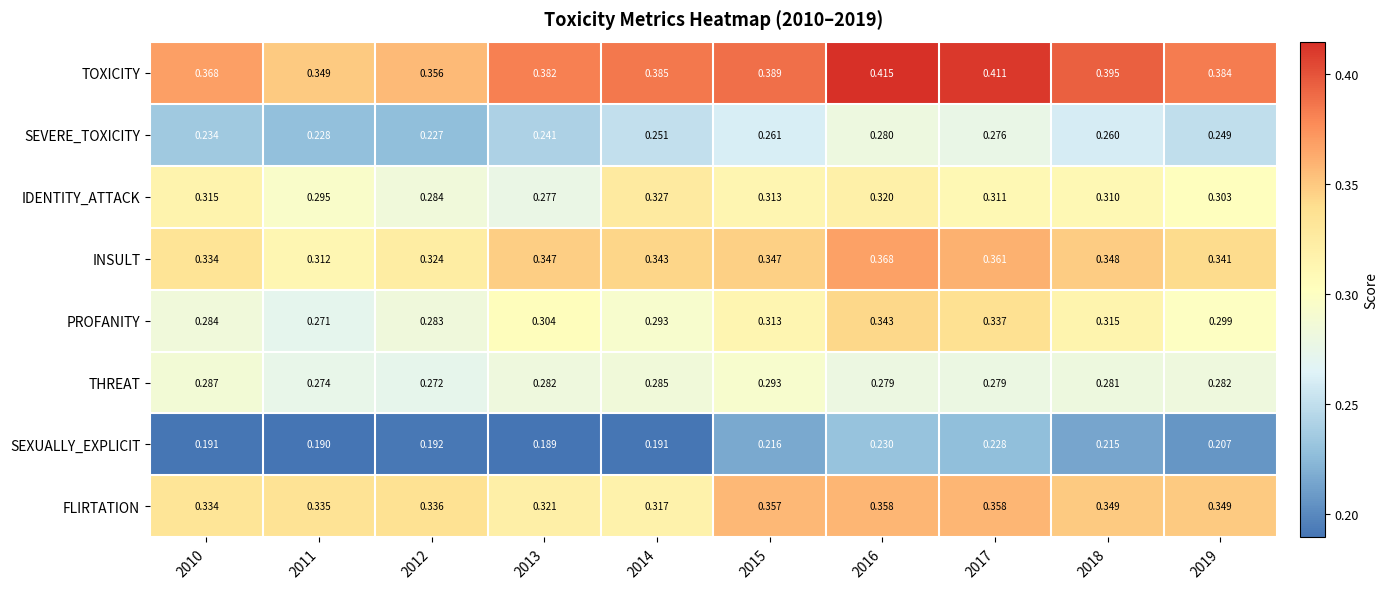

List the series in order of their peak value, highest first.

TOXICITY, INSULT, FLIRTATION, PROFANITY, IDENTITY_ATTACK, THREAT, SEVERE_TOXICITY, SEXUALLY_EXPLICIT